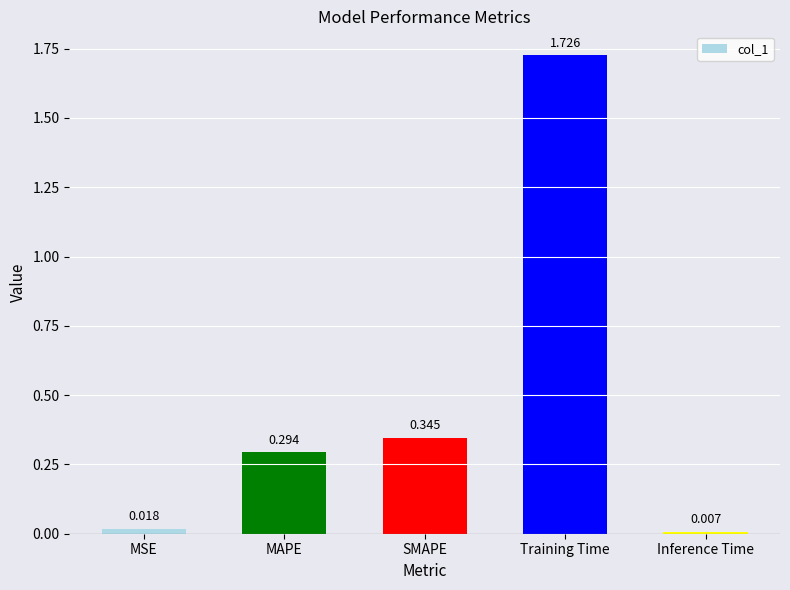

List the labels in order of value, smallest first.

Inference Time, MSE, MAPE, SMAPE, Training Time